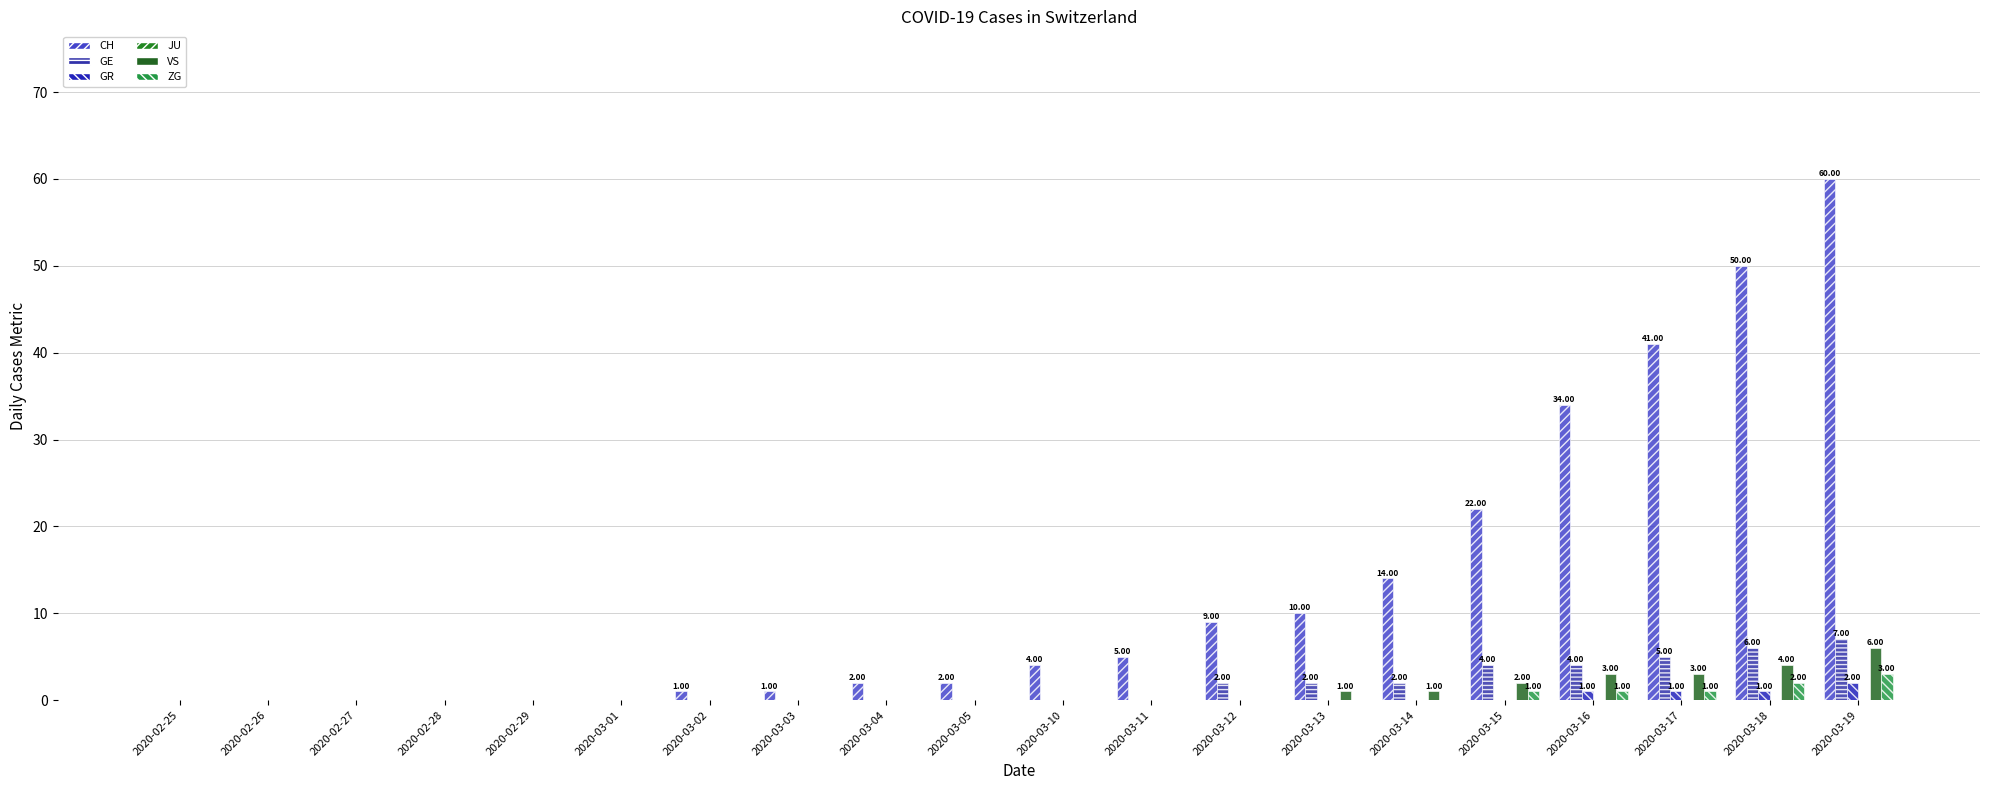

What position from the right is 2020-03-15?

5